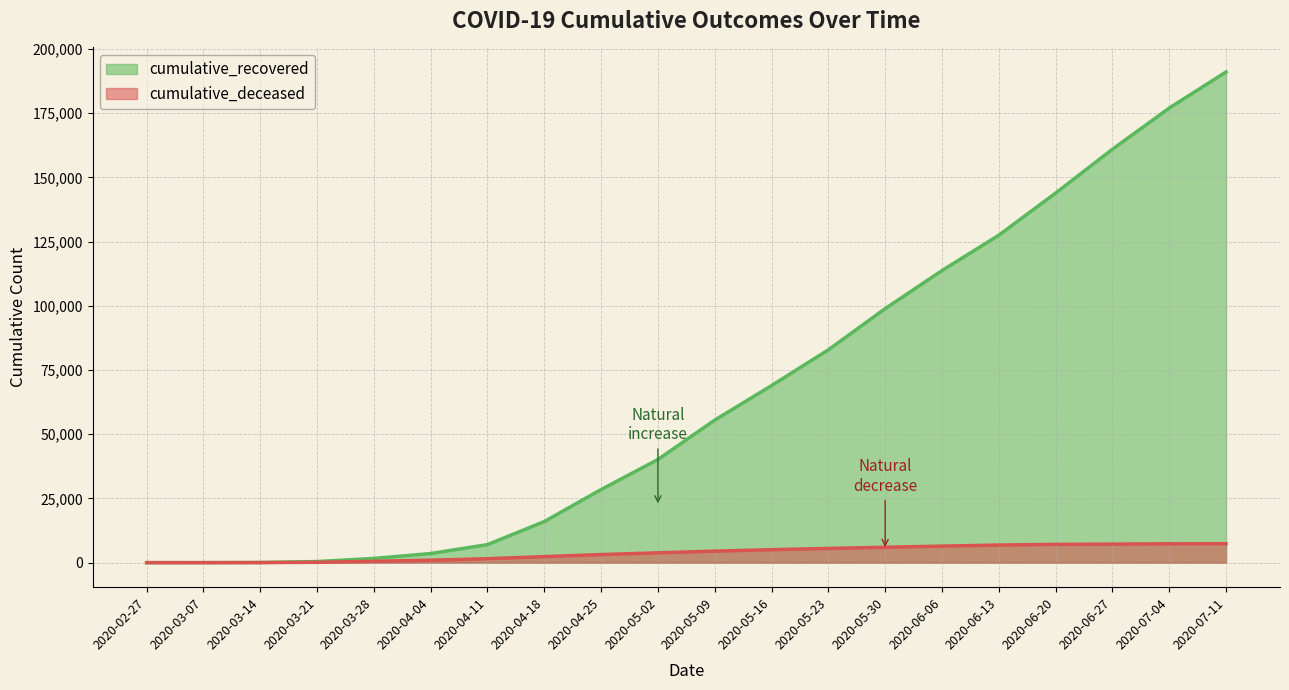

What is the approximate value of cumulative_recovered at 2020-02-27?

3